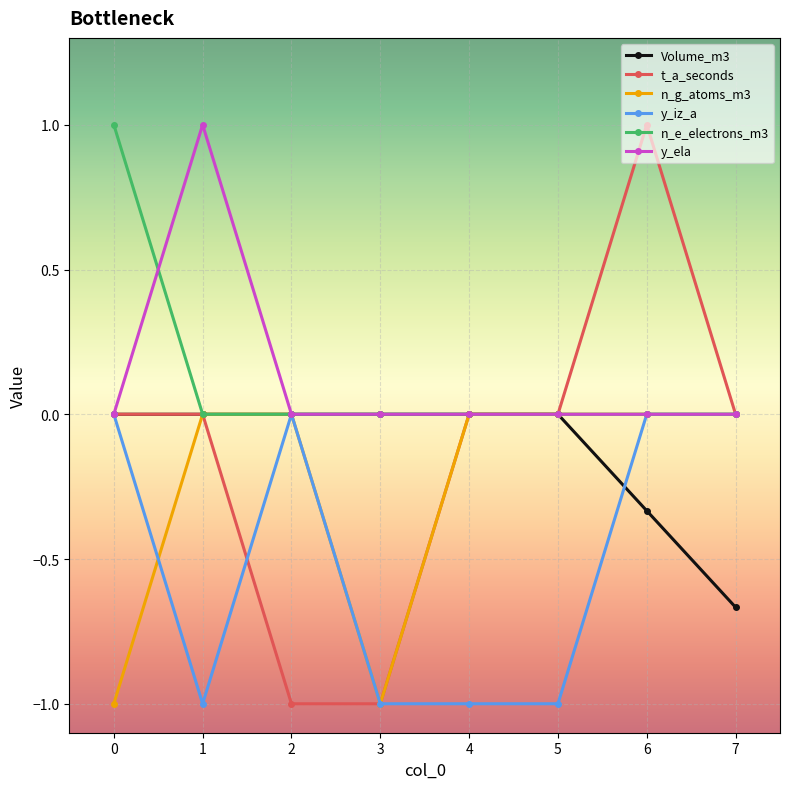

What are all the series names shown in the legend?

Volume_m3, t_a_seconds, n_g_atoms_m3, y_iz_a, n_e_electrons_m3, y_ela